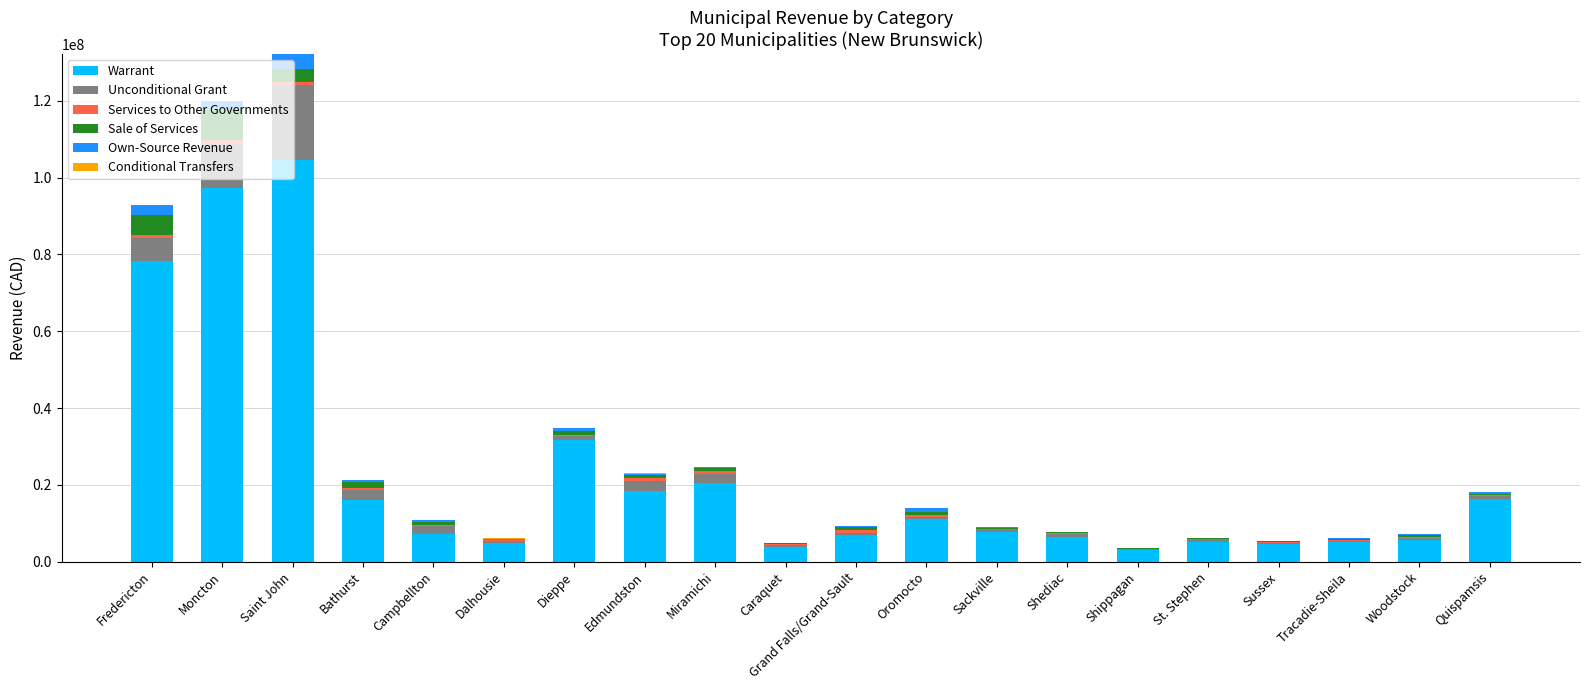

What is the highest value of the Warrant series?

104621717